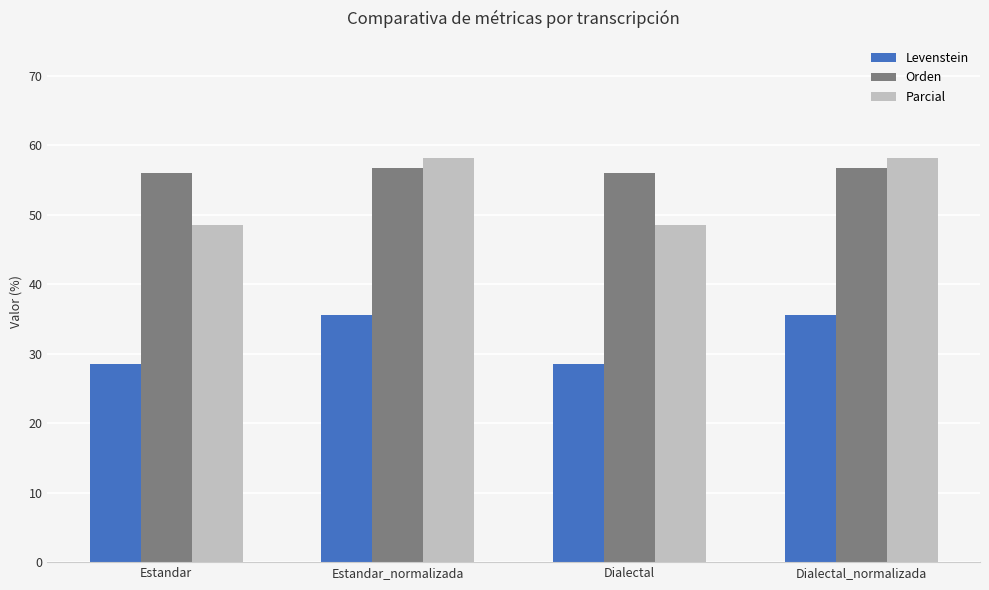

What position from the right is Dialectal_normalizada?

1